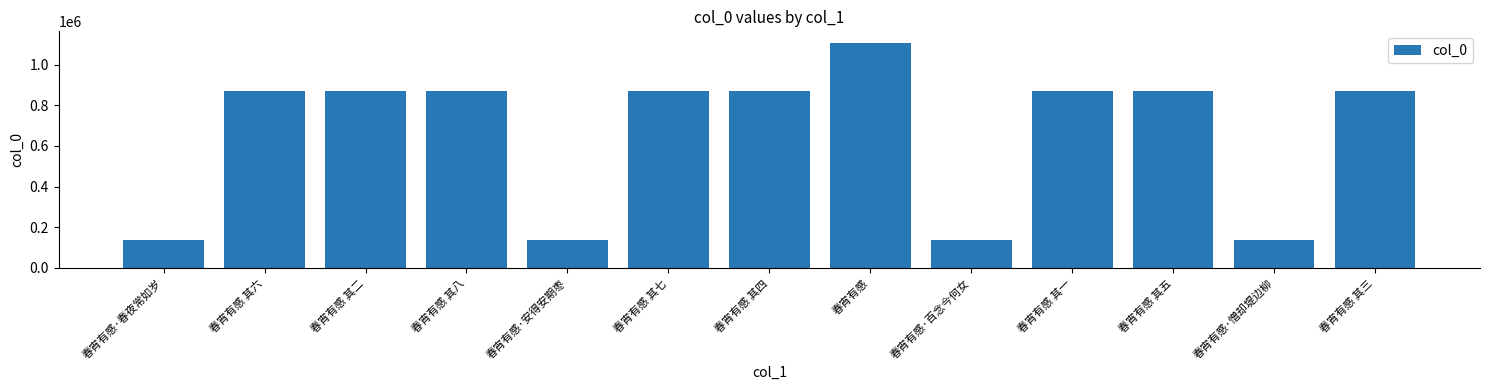

What is the label of the 12th bar from the left?

春宵有感·憎却堤边柳